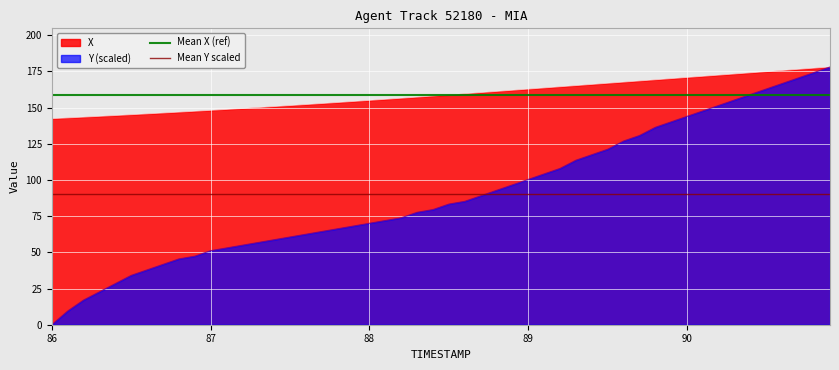

How many lines are shown in the chart?

2